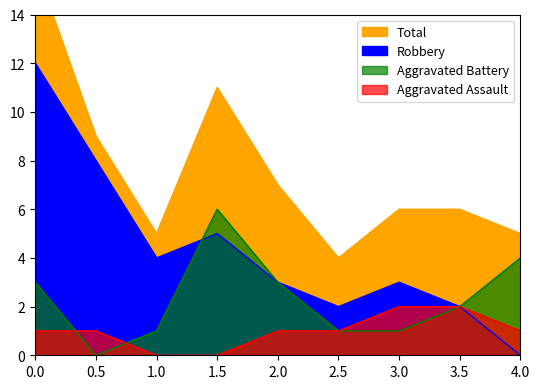

Which series changed the most between 2017 and 2020?

Robbery